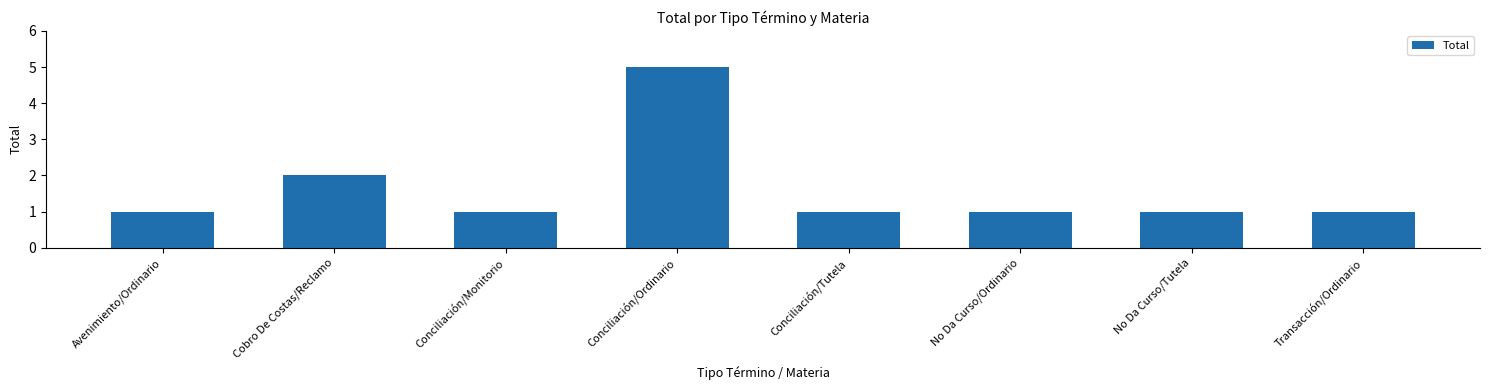

What is the label of the 1st bar from the left?

Avenimiento/Ordinario